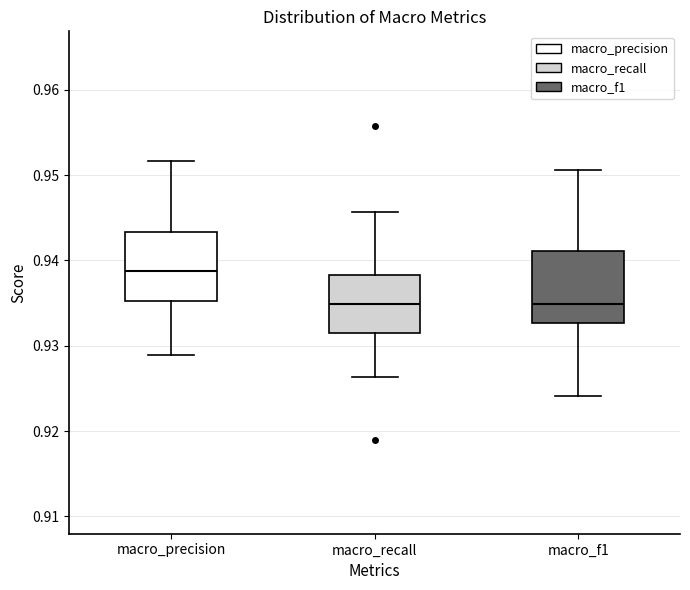

Reading left to right, read every box against the y-axis: the position of its median line, the range the box covers, and the ends of its whiskers. The values are not printed on the chart, so give them approximately, as read against the axis.

macro_precision: median 0.939, box 0.935 to 0.943, whiskers 0.929 to 0.952
macro_recall: median 0.935, box 0.932 to 0.938, whiskers 0.926 to 0.946
macro_f1: median 0.935, box 0.933 to 0.941, whiskers 0.924 to 0.951